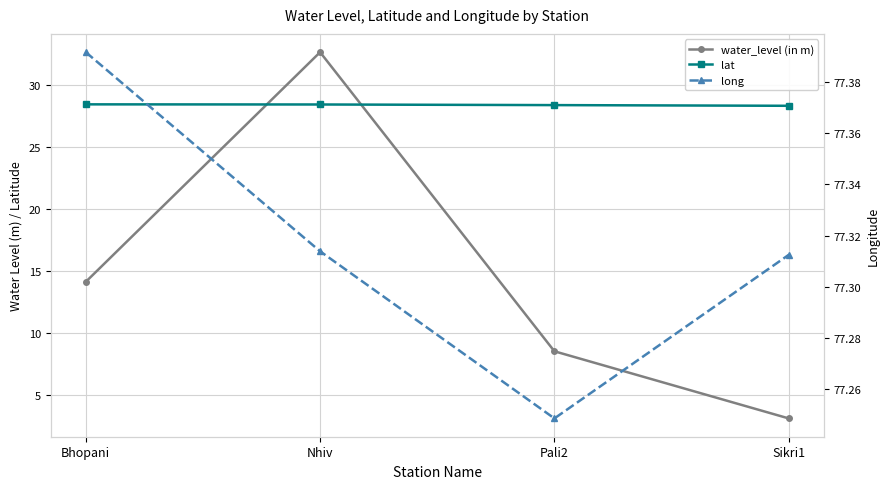

At how many categories does at least one series exceed 14?

4